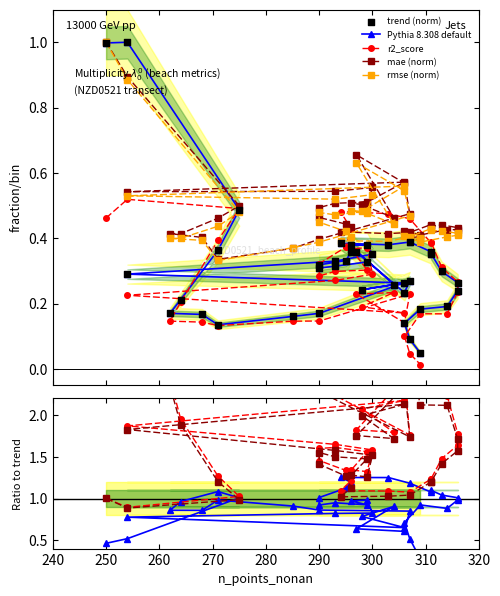

Which series has the largest total across all categories?

mae (norm)